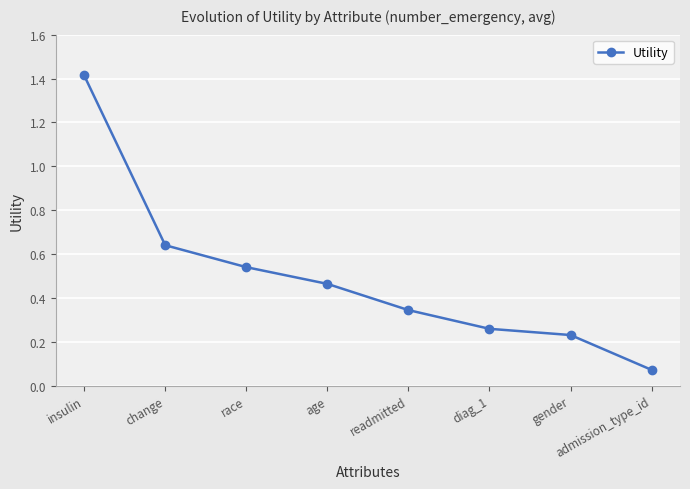

What is the label of the 6th point from the right?

race